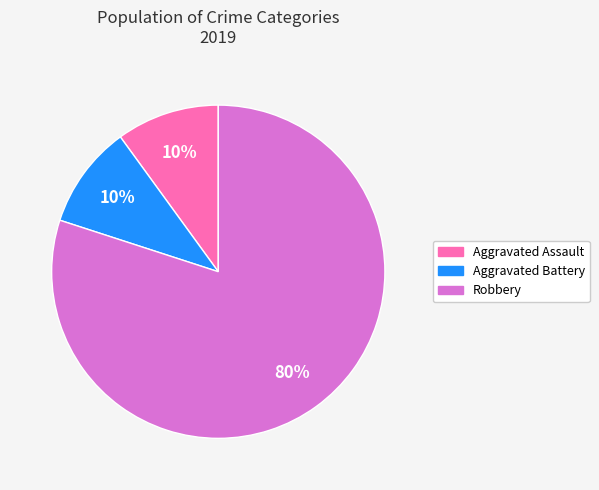

Does any single category account for the majority?

Yes